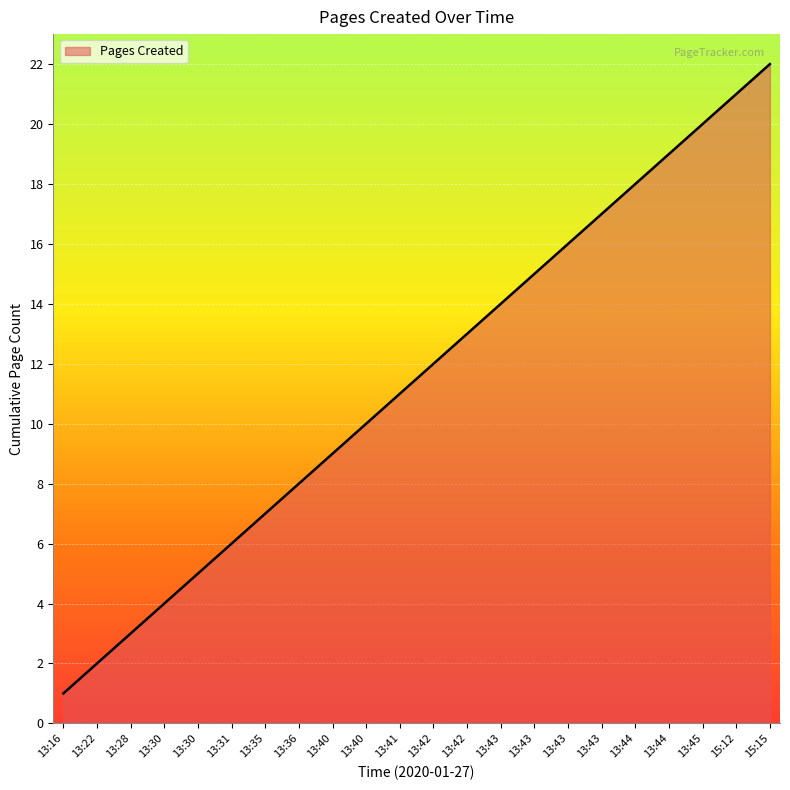

Reading left to right, extract all data points from this chart.

1	2	3	4	5	6	7	8	9	10	11	12	13	14	15	16	17	18	19	20	21	22